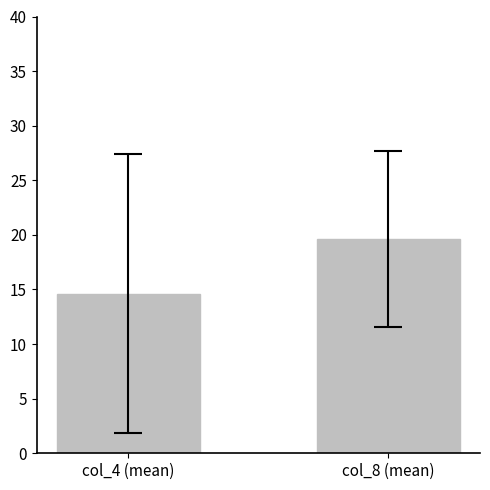

What is the smallest value displayed?

14.6